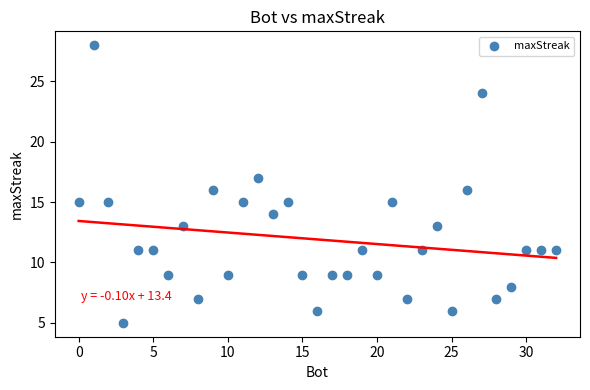

What is the range of Y values (max minus min)?

23